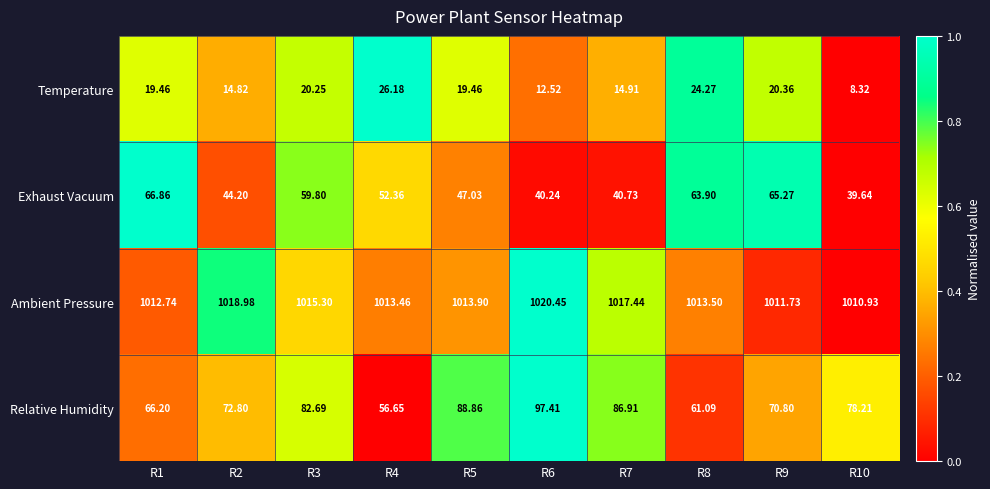

Is the value of Relative Humidity at R8 greater than the value of Ambient Pressure at R2?

No